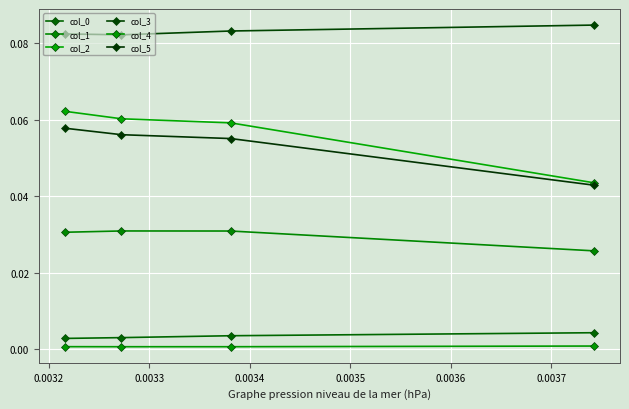

Which series has the largest range (max minus min)?

col_2